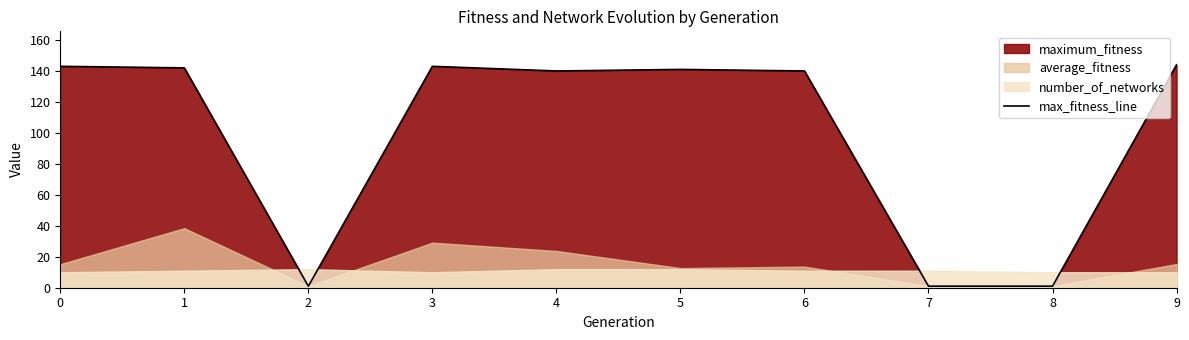

Where is the data nearest to the value 72?

4